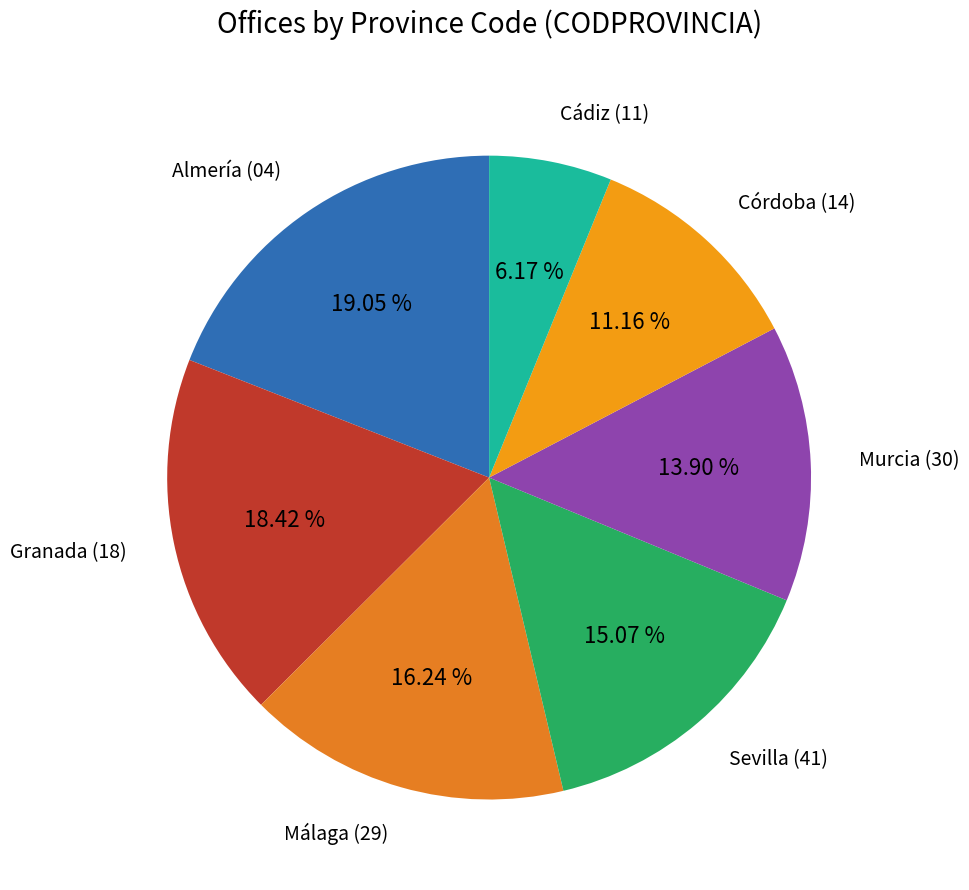

Rank the categories by value from lowest to highest.

11, 14, 30, 41, 29, 18, 04